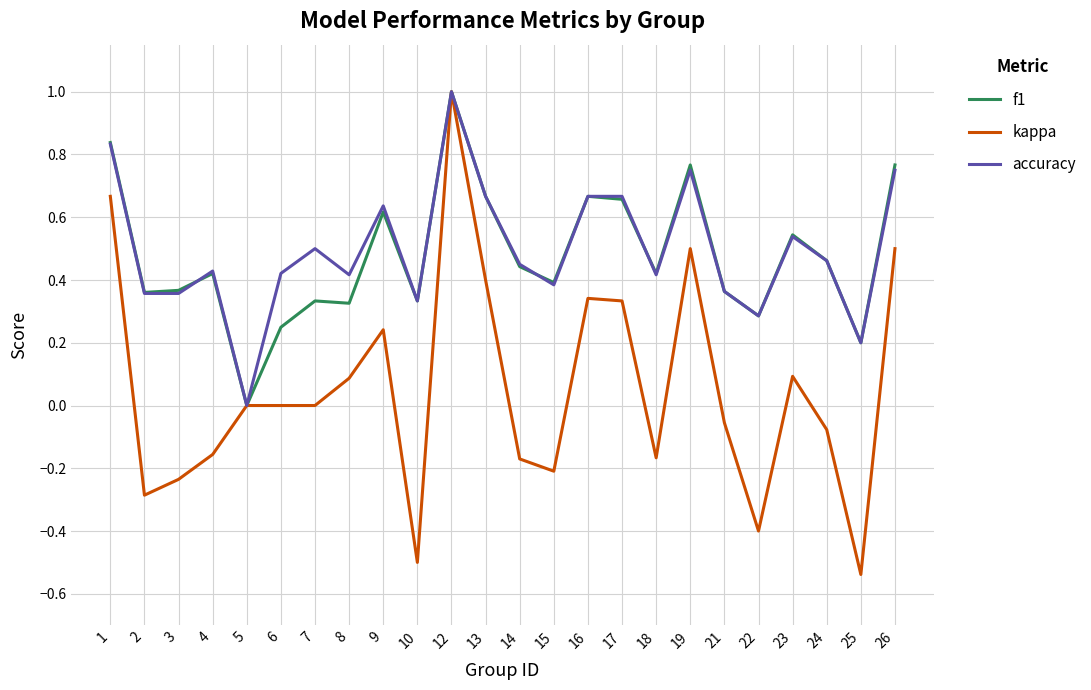

True or false: accuracy has a value of 0.6 at 15.

False